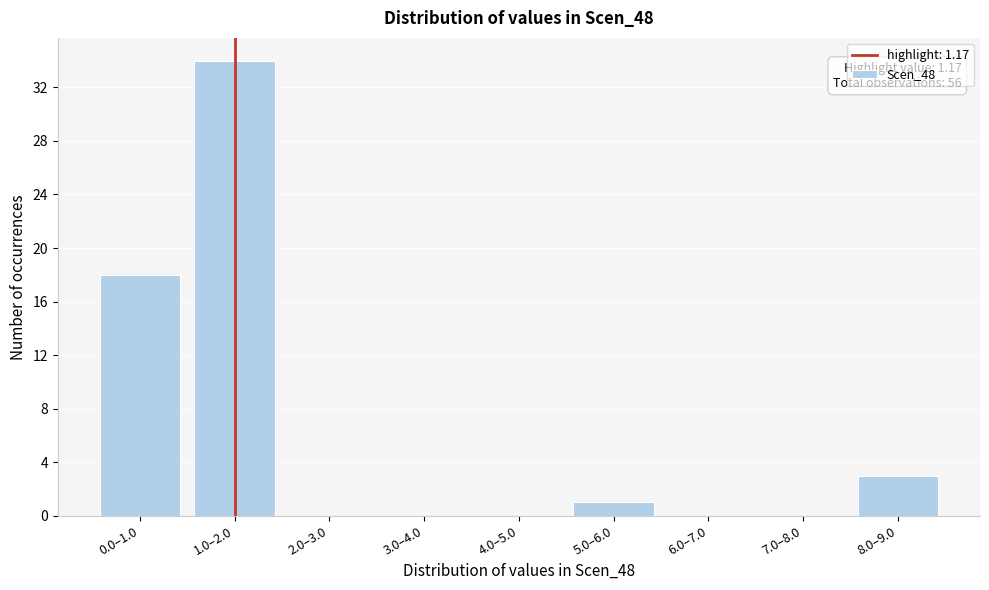

Reading right to left, extract all data points from this chart.

8.0–9.0=3	7.0–8.0=0	6.0–7.0=0	5.0–6.0=1	4.0–5.0=0	3.0–4.0=0	2.0–3.0=0	1.0–2.0=34	0.0–1.0=18